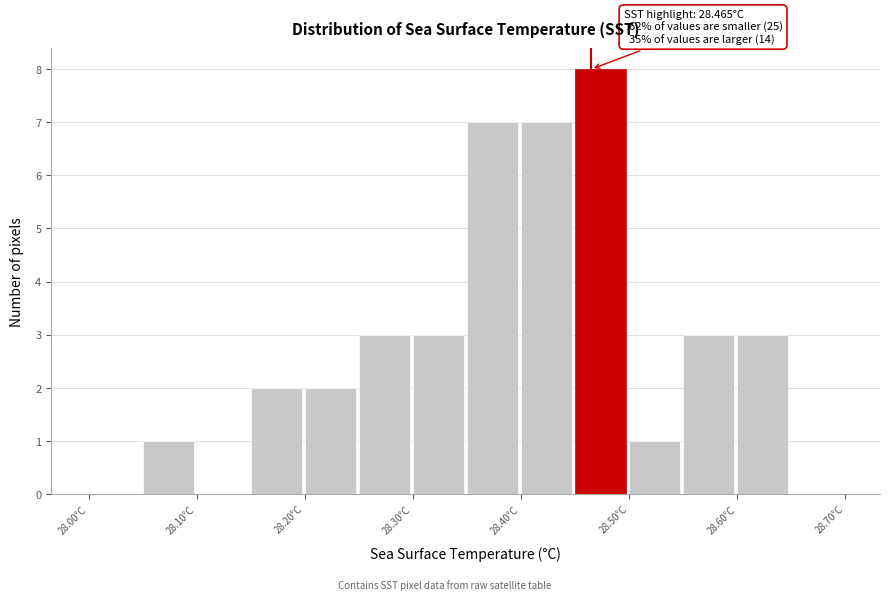

Over which range of the x-axis is the bar tallest?

28.45 to 28.50